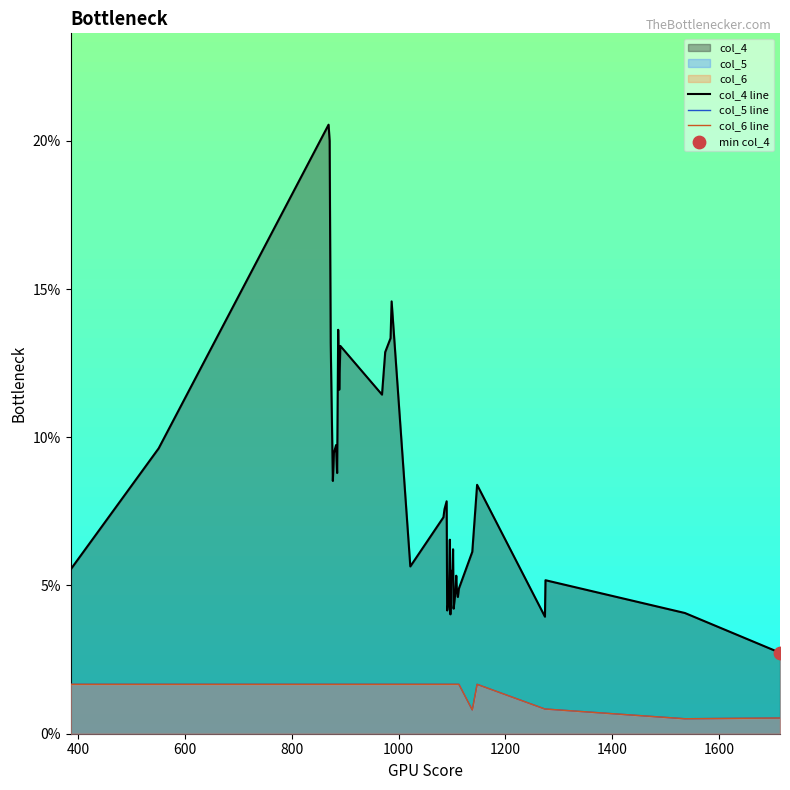

Which series has the widest spread of Y values?

col_4 line